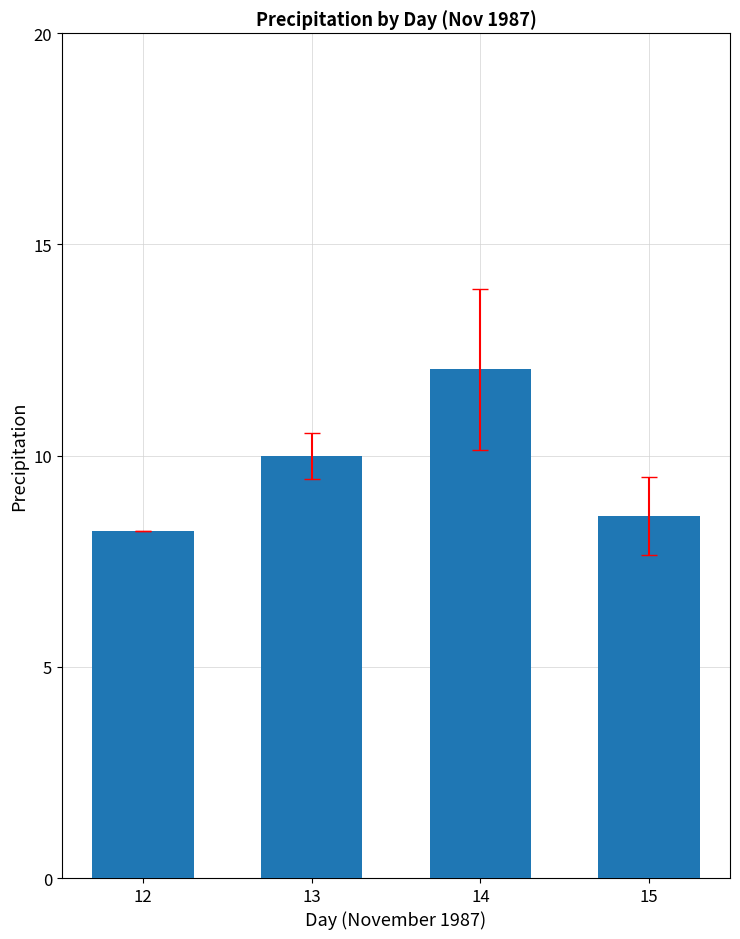

The chart shows a value of 5.4 at 13. True or false?

False